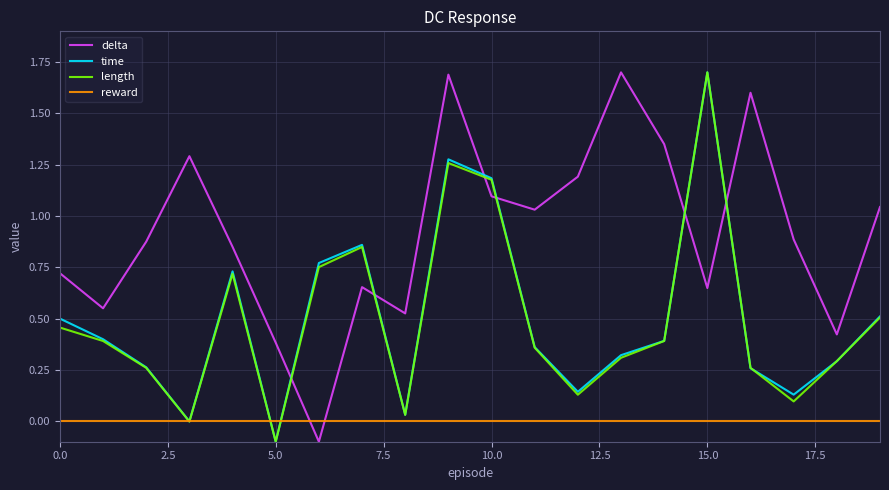

Which series has the largest total across all categories?

delta